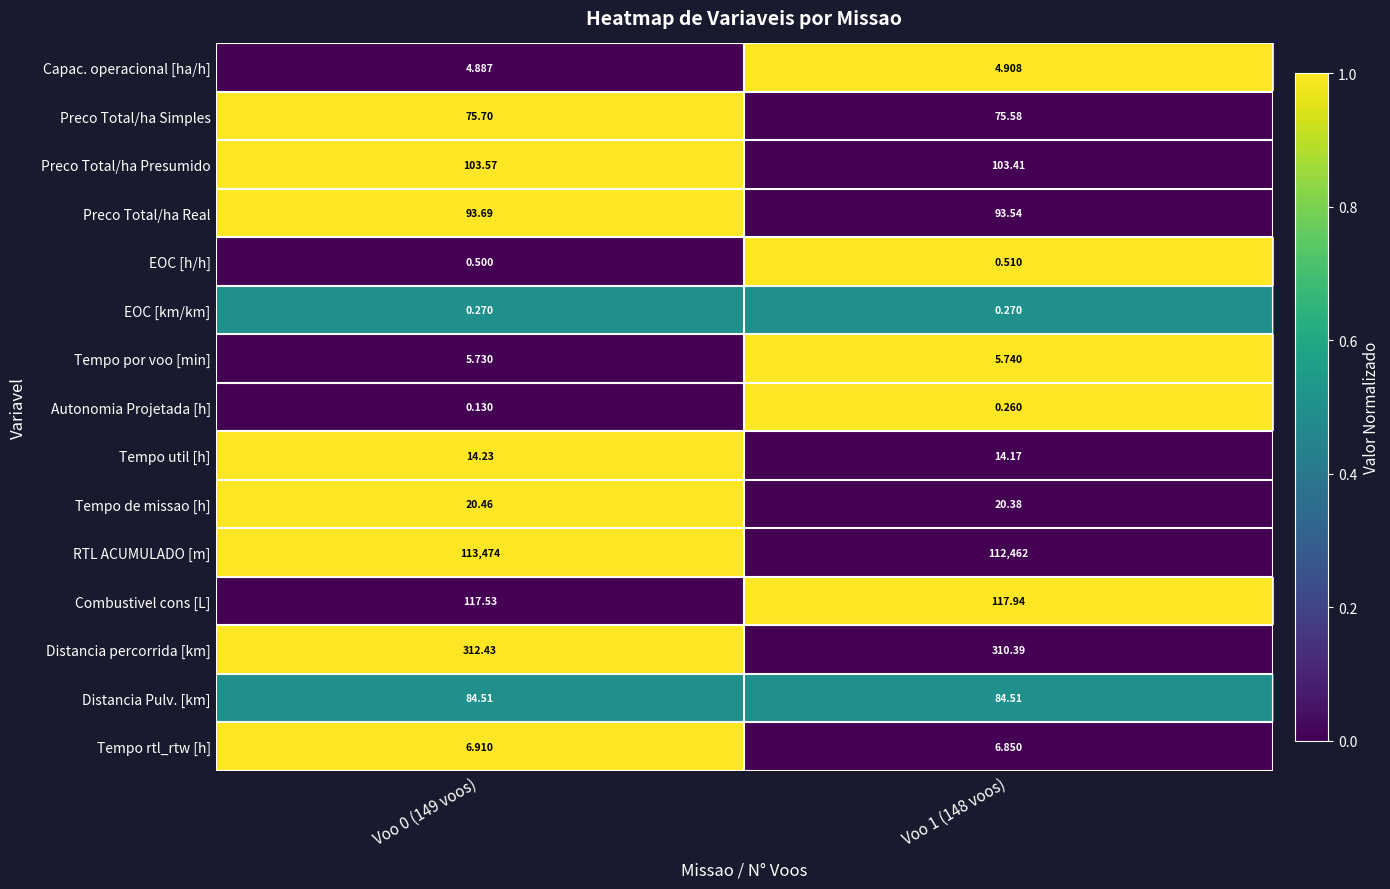

Between Voo 0 (149 voos) and Voo 1 (148 voos), which series saw the biggest shift?

RTL ACUMULADO [m]